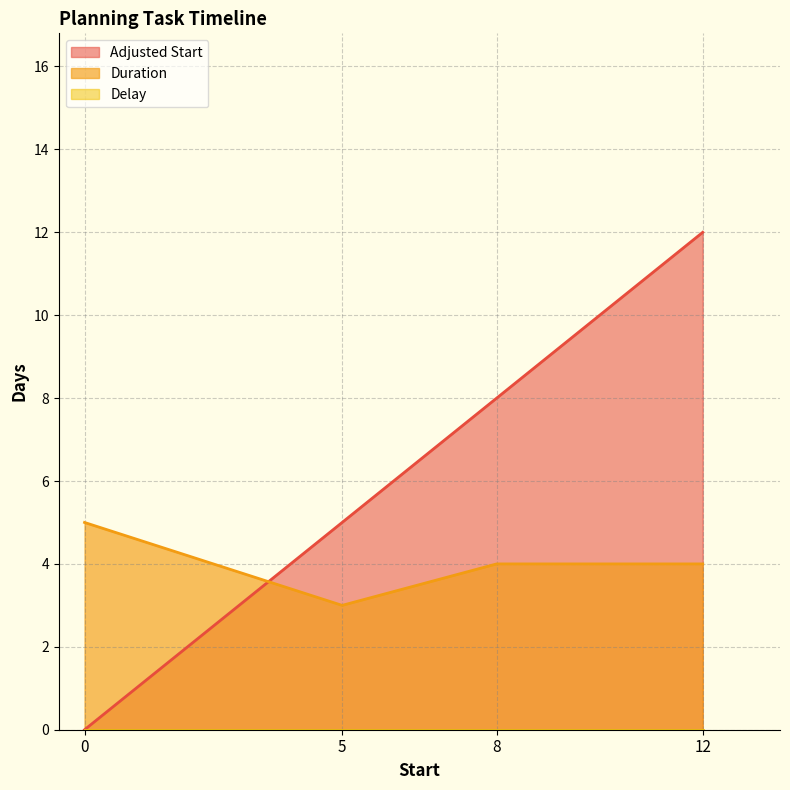

Which label corresponds to the largest value in the chart?

12